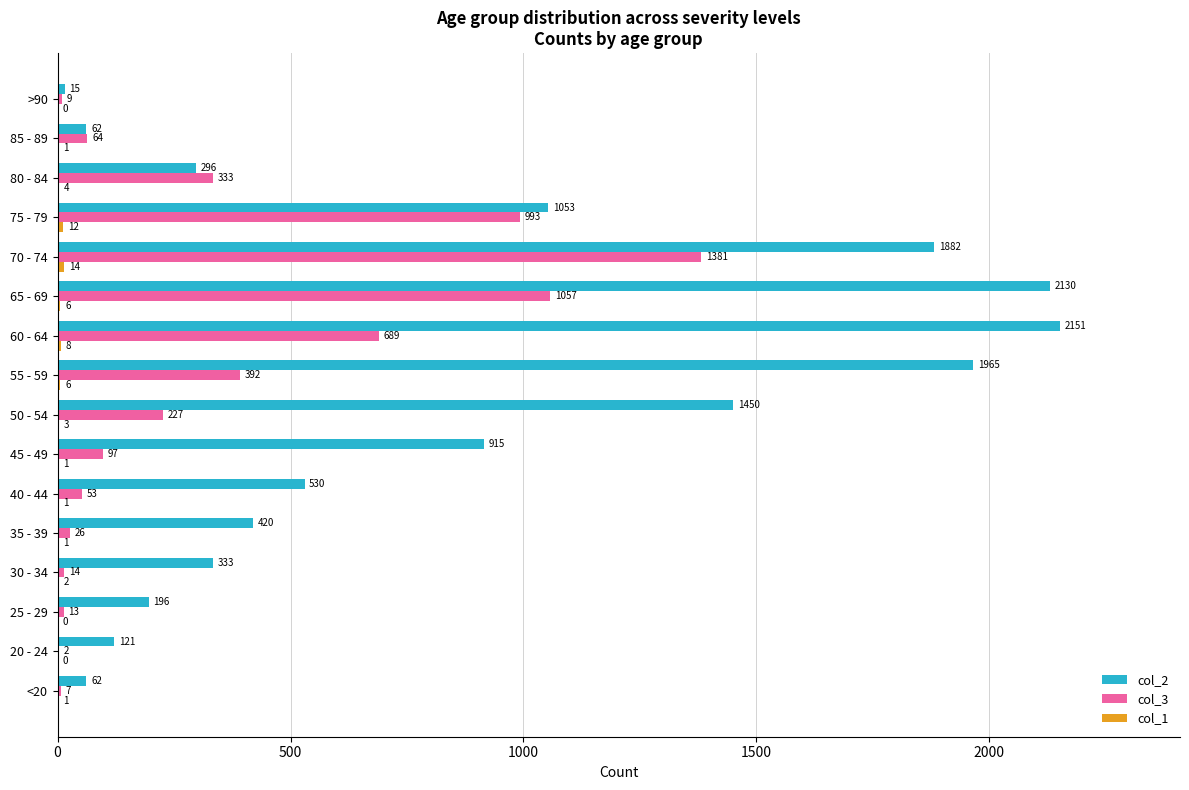

Count the number of data series in this chart.

3